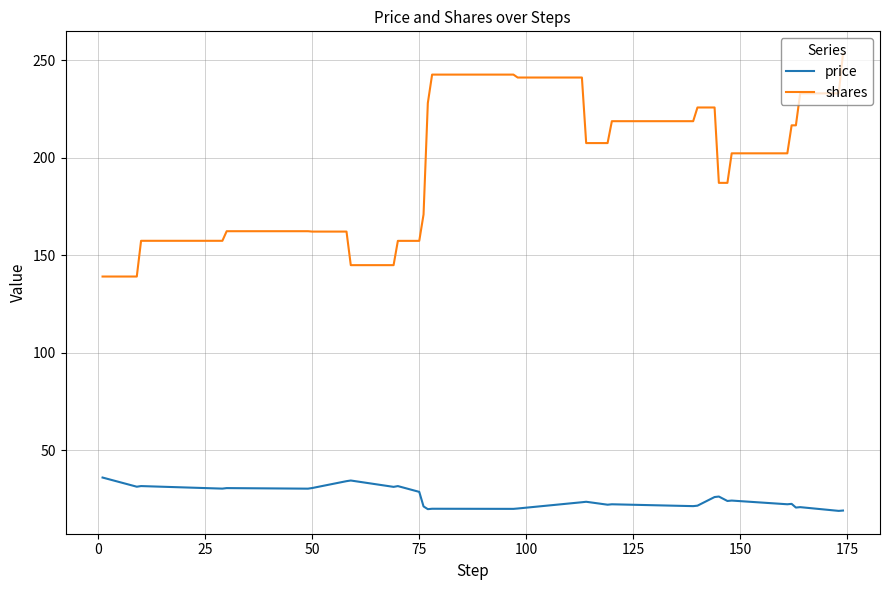

Which series has the largest total across all categories?

shares